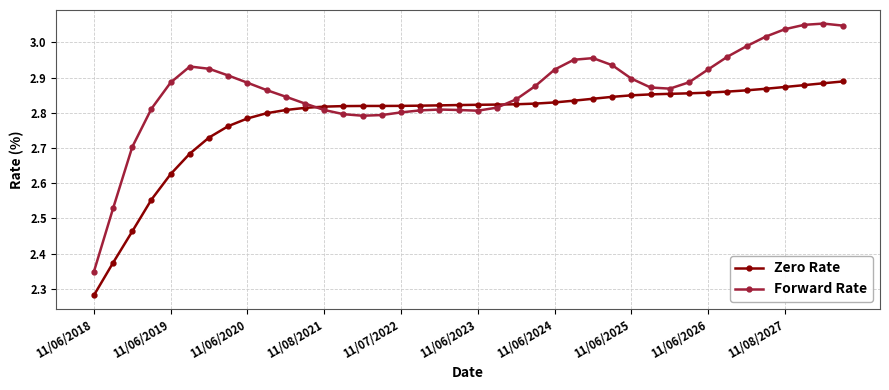

How many times do Zero Rate and Forward Rate cross each other?

2